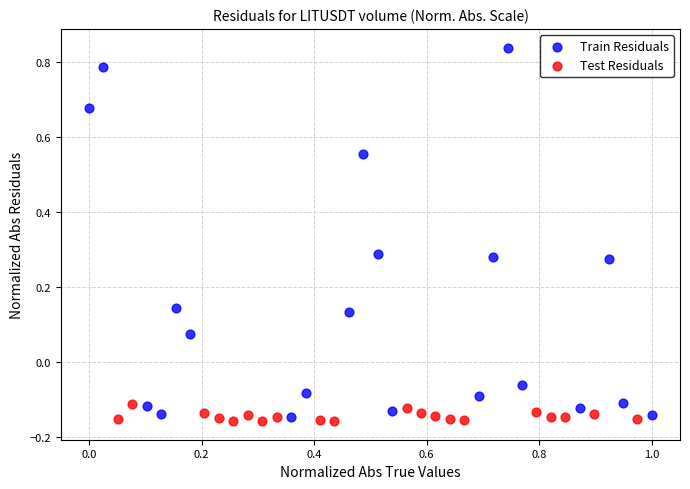

Which series has the largest Y range (max minus min)?

Train Residuals